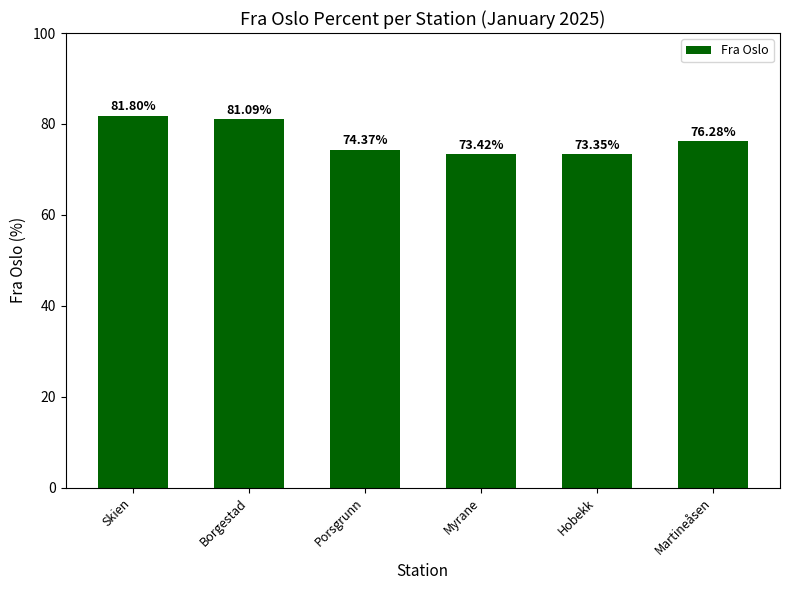

How many bars are there in total?

6